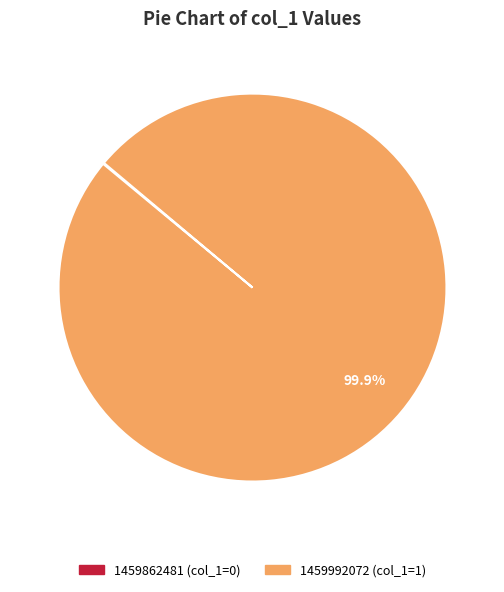

Does 1459992072 account for over 50% of the chart?

Yes